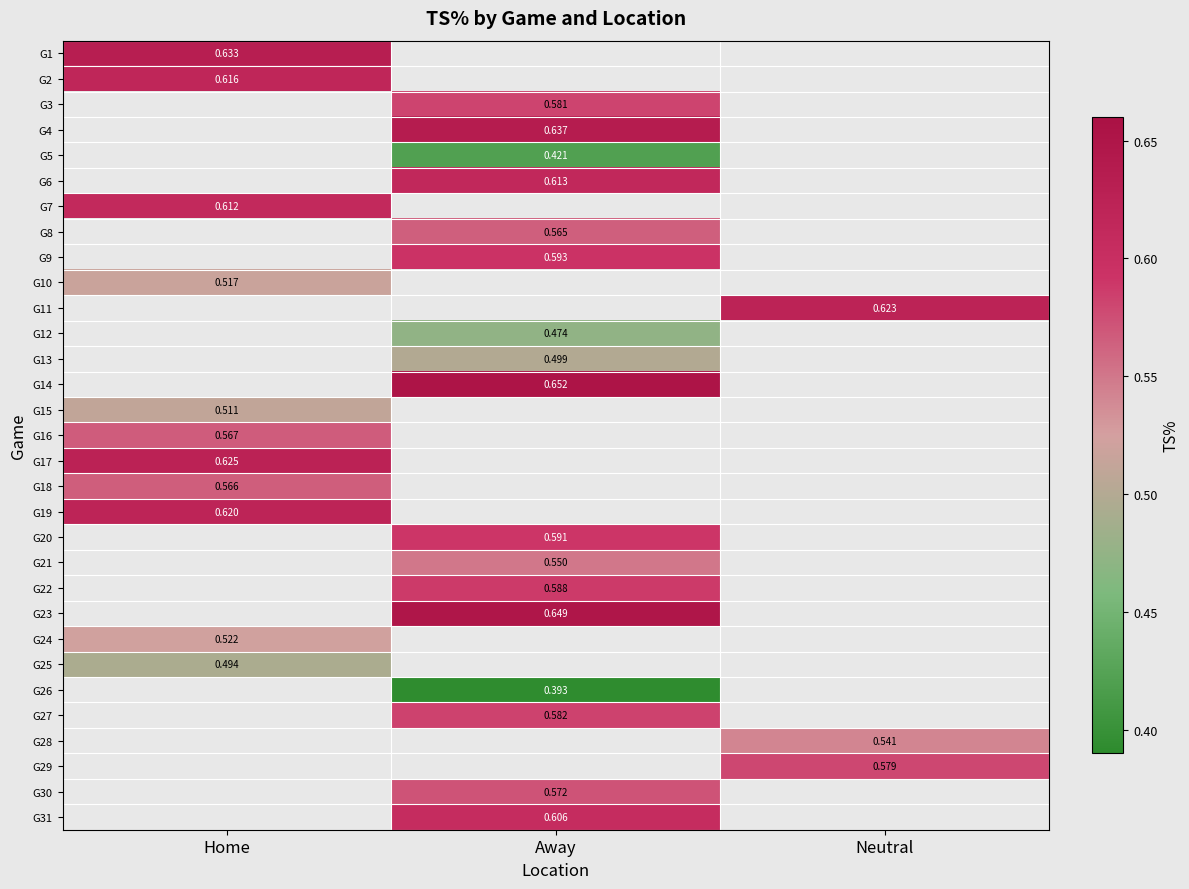

At which label does G13 first exceed 0?

Away